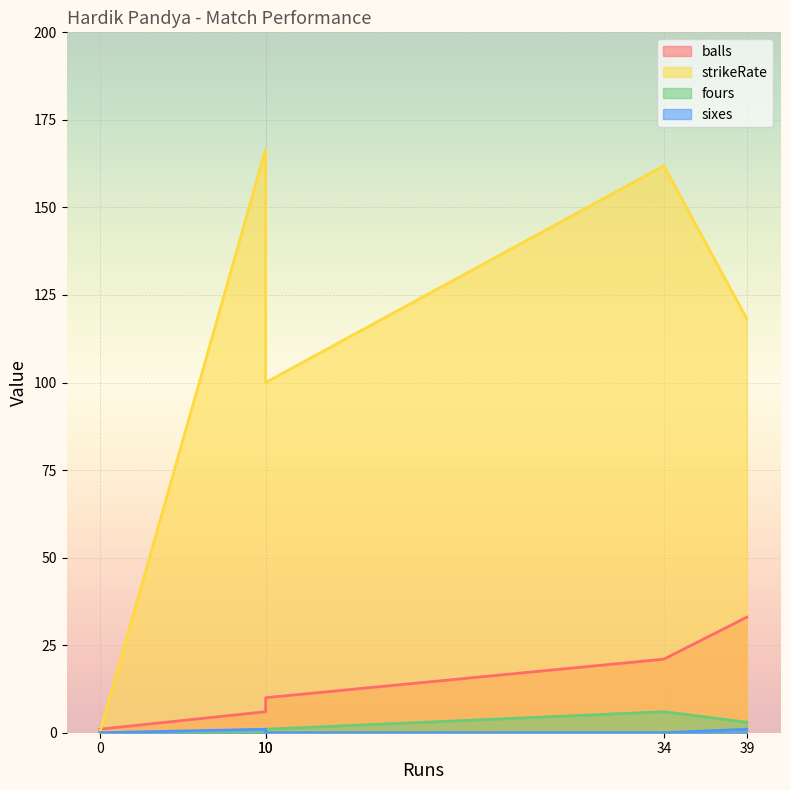

True or false: fours has more than 0 interior local peaks.

True